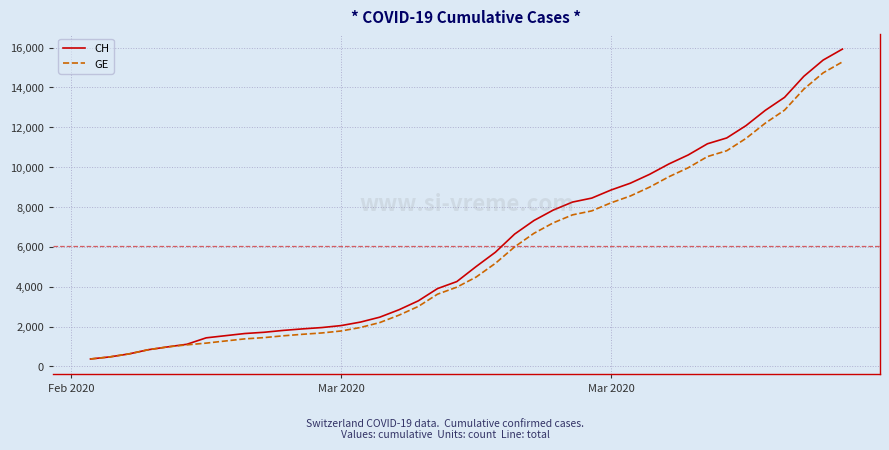

What is the lowest value of the GE series?

375